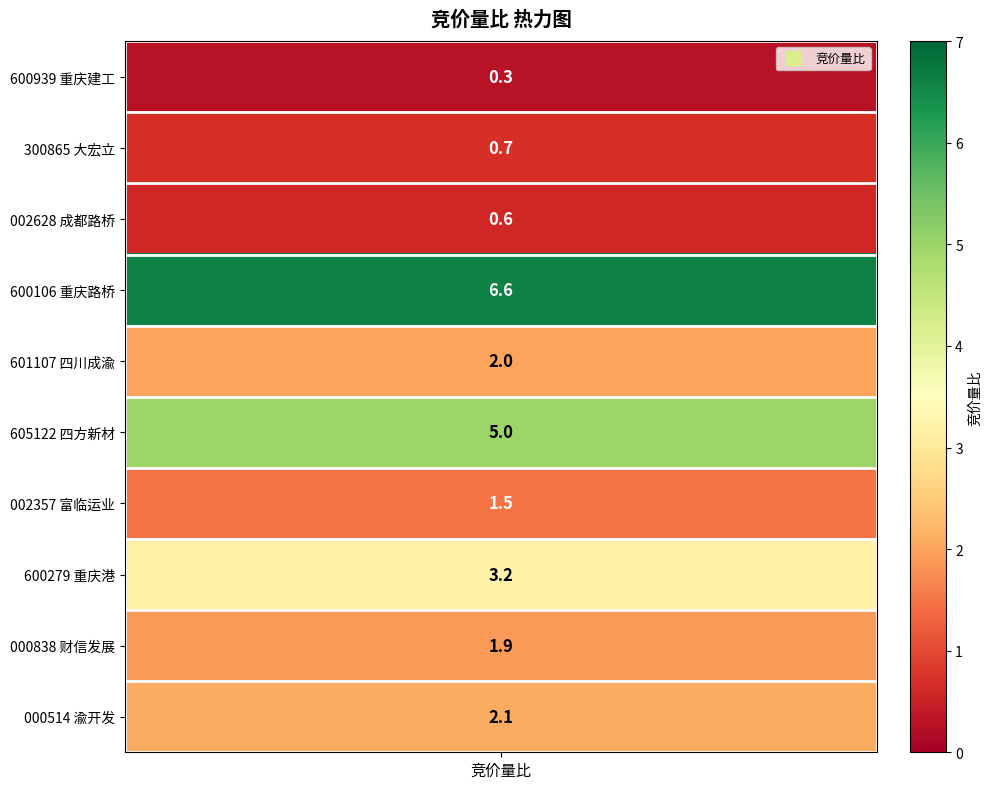

Reading left to right, transcribe all the data shown in this chart.

0.3	0.7	0.6	6.6	2.0	5.0	1.5	3.2	1.9	2.1